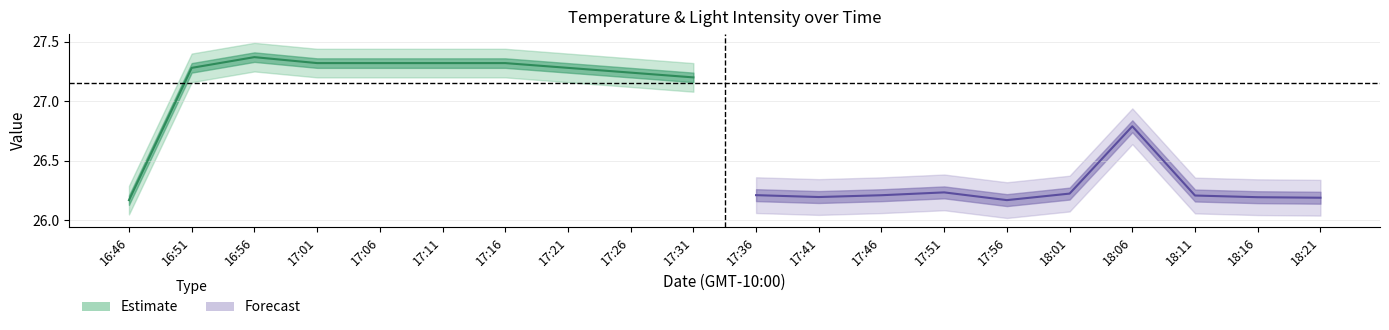

What is the average value of the Temp. (C) — Estimate series?

27.2